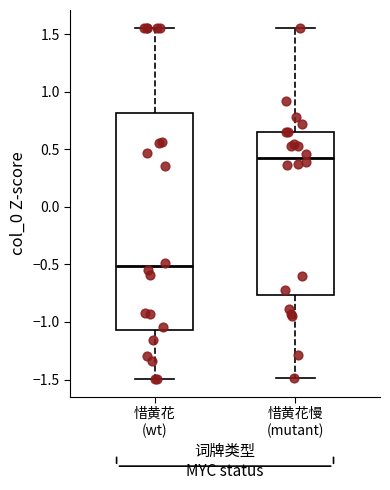

Reading left to right, read every box against the y-axis: the position of its median line, the range the box covers, and the ends of its whiskers. The values are not printed on the chart, so give them approximately, as read against the axis.

惜黄花 (wt): median -0.50, box -1.05 to 0.80, whiskers -1.50 to 1.55
惜黄花慢 (mutant): median 0.40, box -0.75 to 0.65, whiskers -1.50 to 1.55